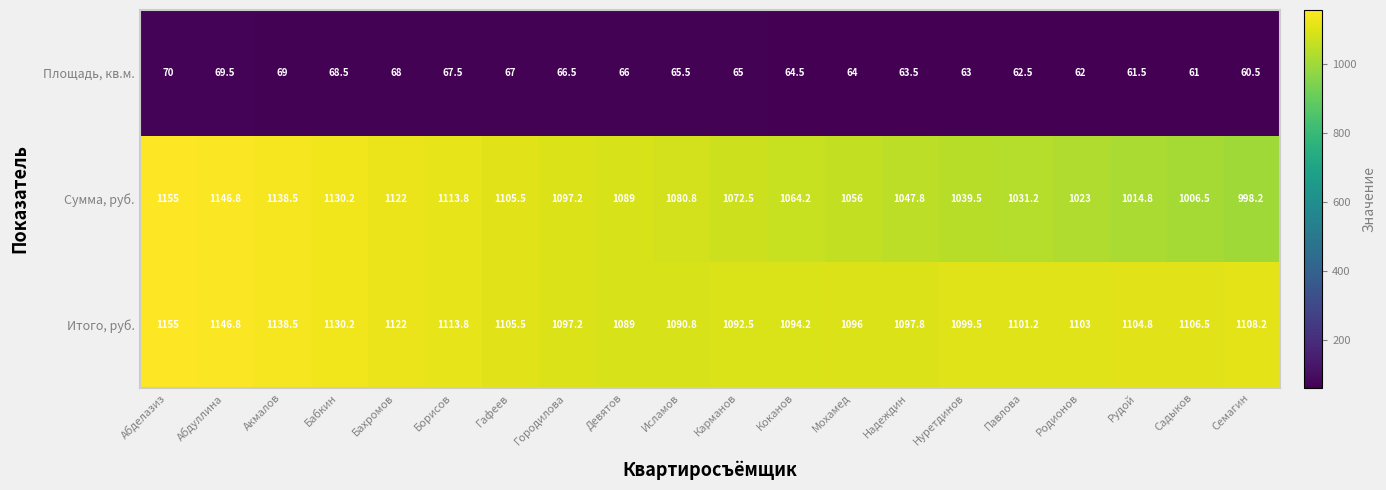

True or false: Итого, руб. has a value of 1113.8 at Борисов.

True